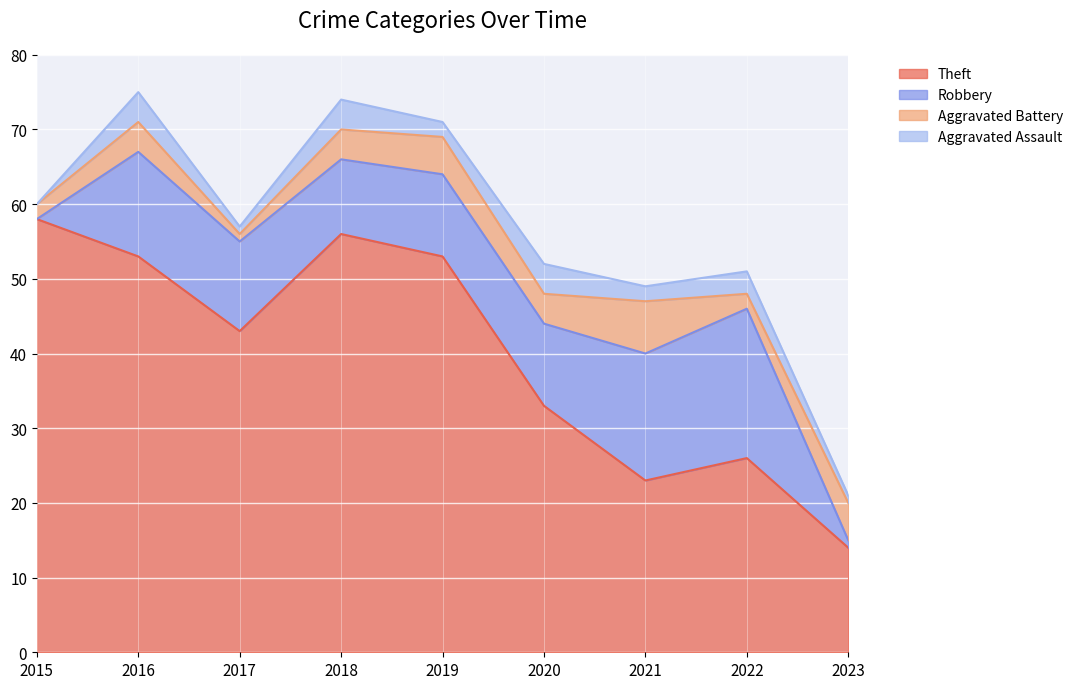

How many series are shown in this chart?

4